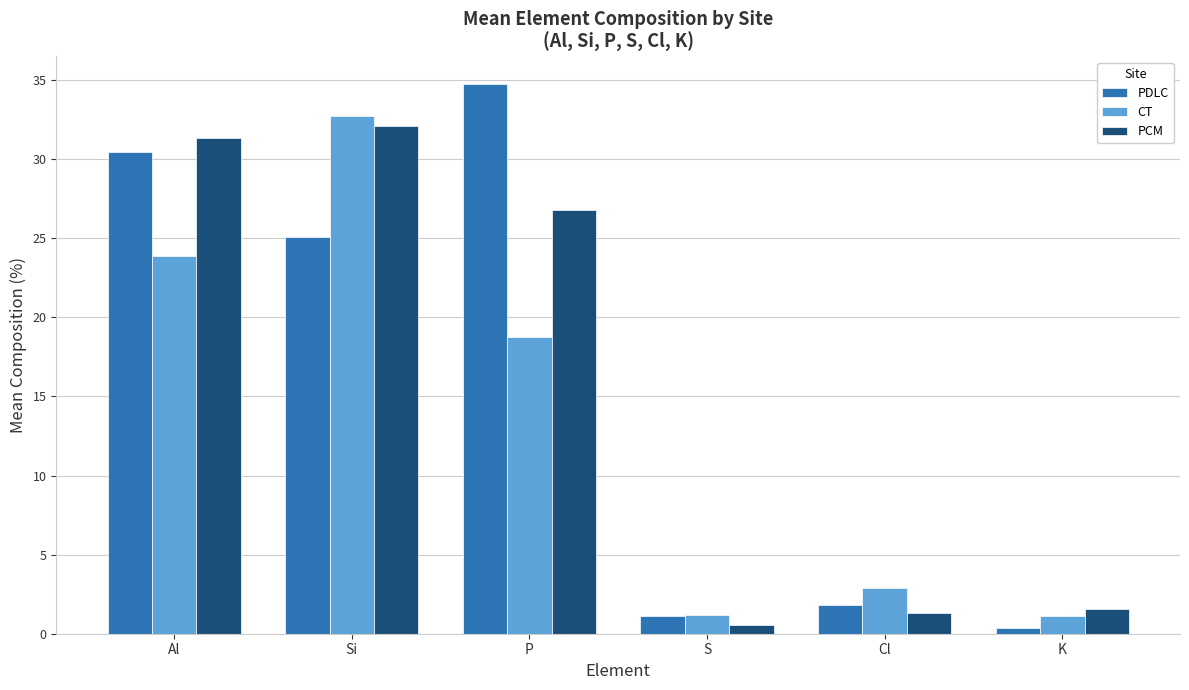

Which category has the highest value in the PDLC series?

P